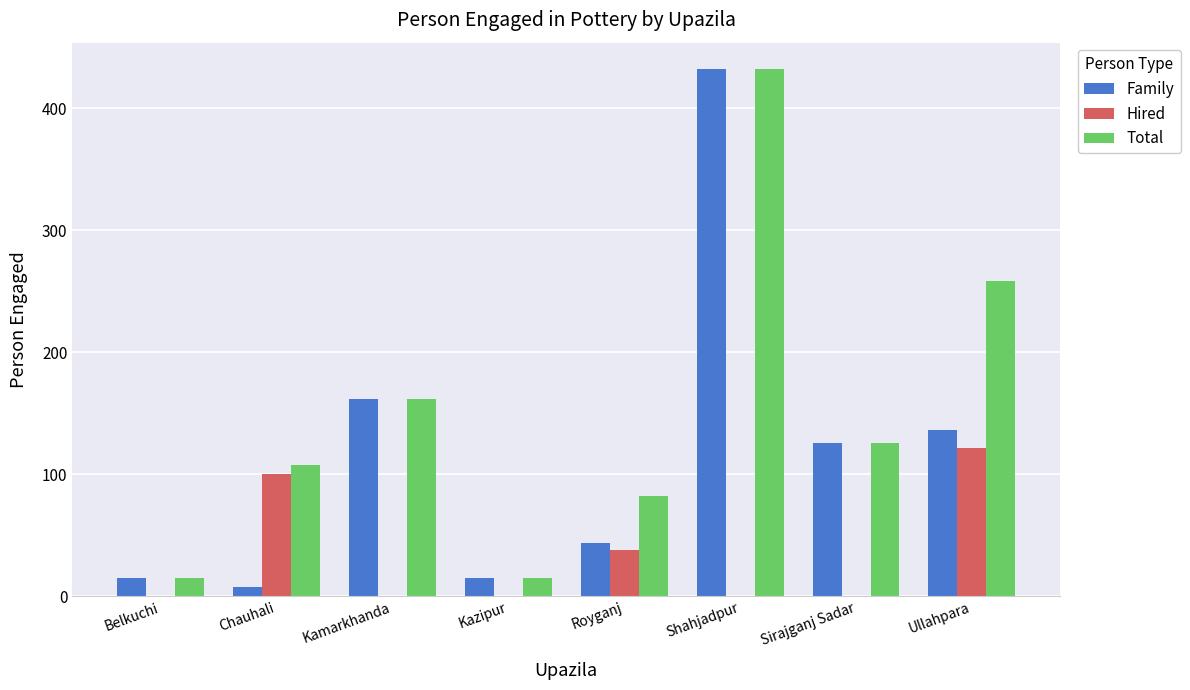

Is the value of Total at Royganj greater than the value of Family at Sirajganj Sadar?

No